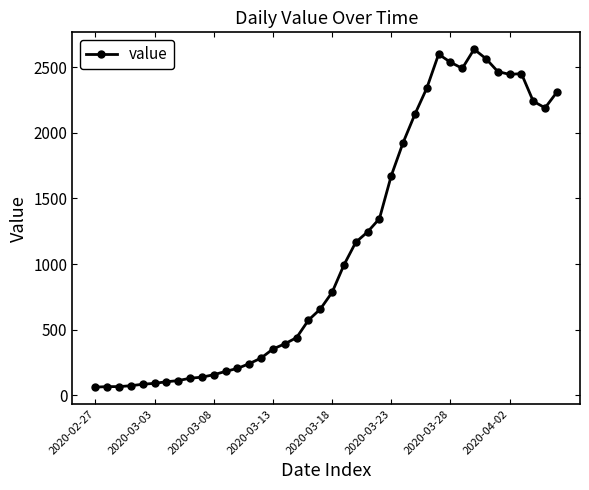

True or false: the data has more than 2 interior local peaks.

True